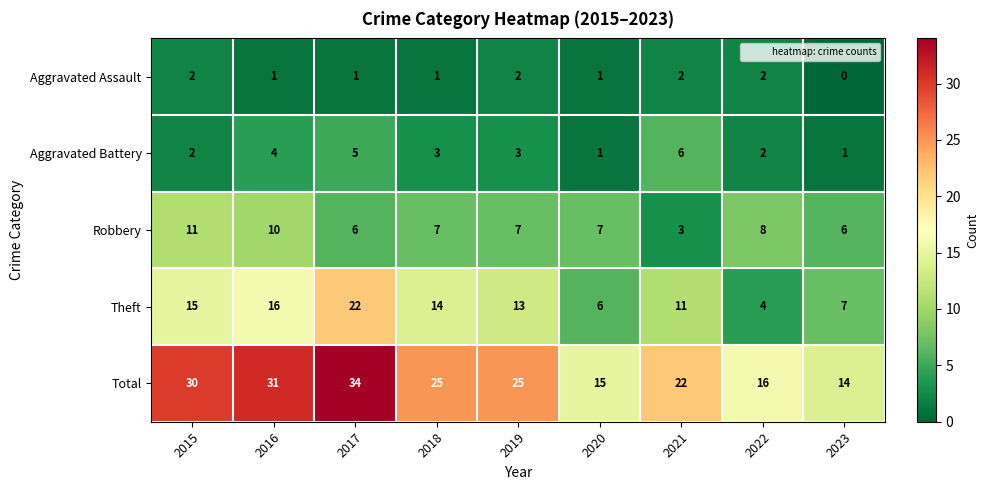

How many categories are shown in the chart?

9